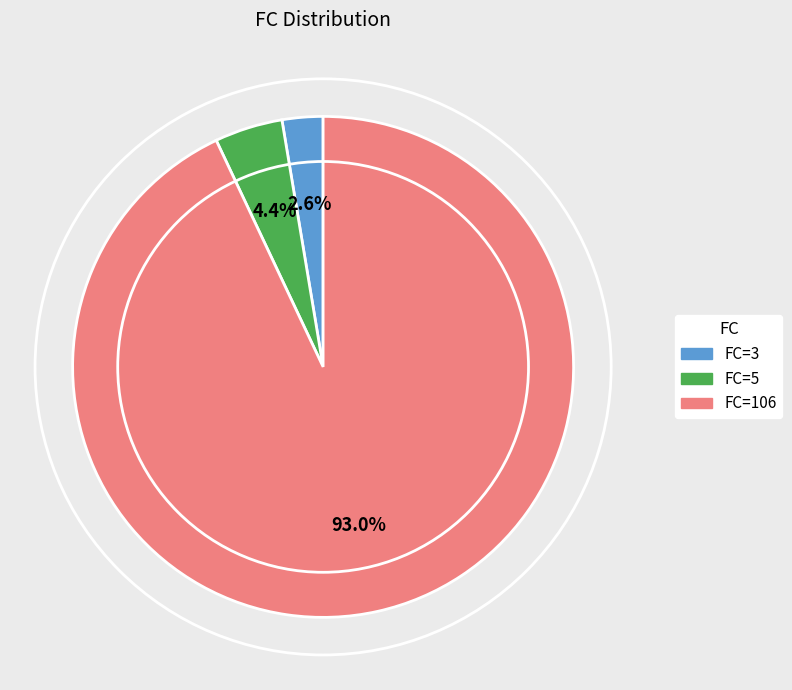

How many segments does this pie chart have?

3